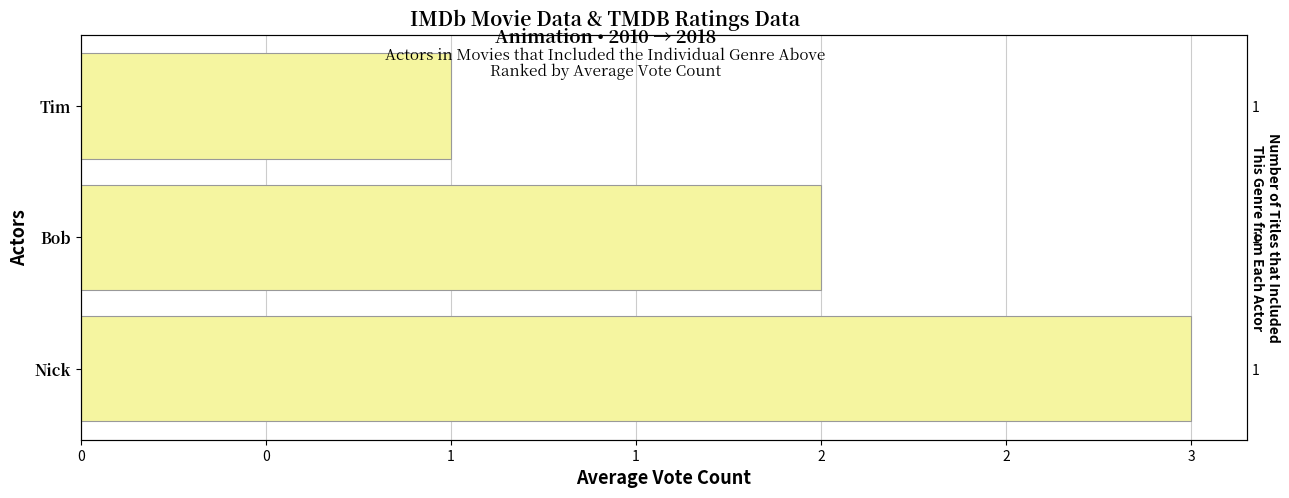

How many values are below 2?

1